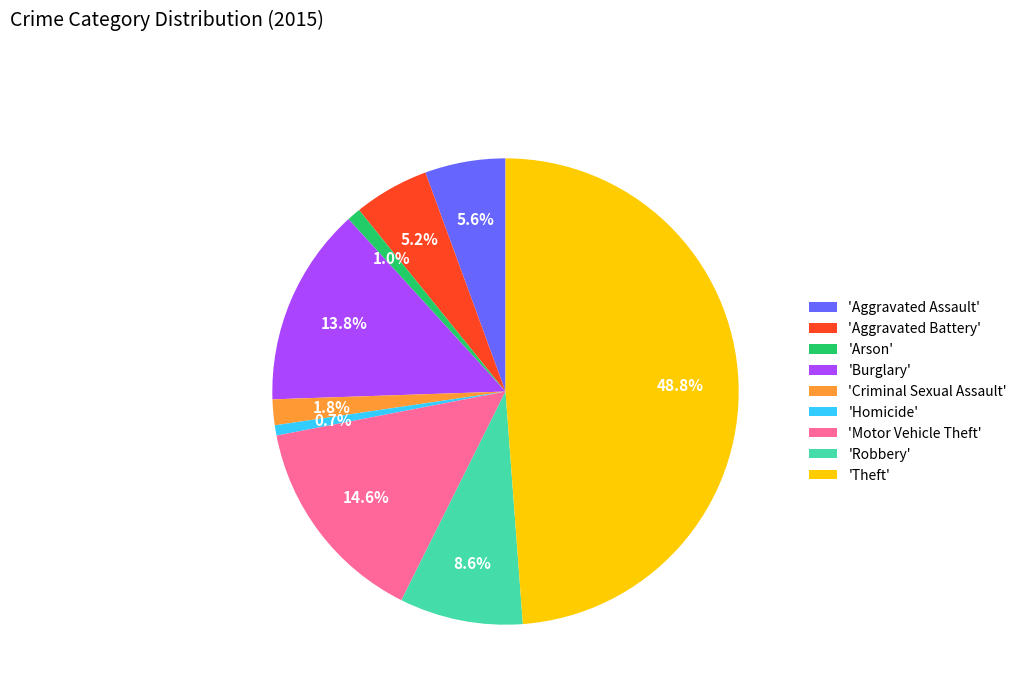

Which slice is the largest?

'Theft'